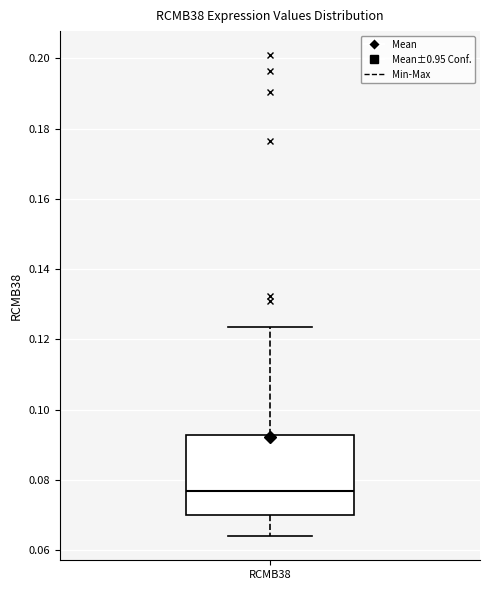

Where does the lower whisker of the box for RCMB38 end on the y-axis? The values are not printed on the chart, so give them approximately, as read against the axis.

0.064